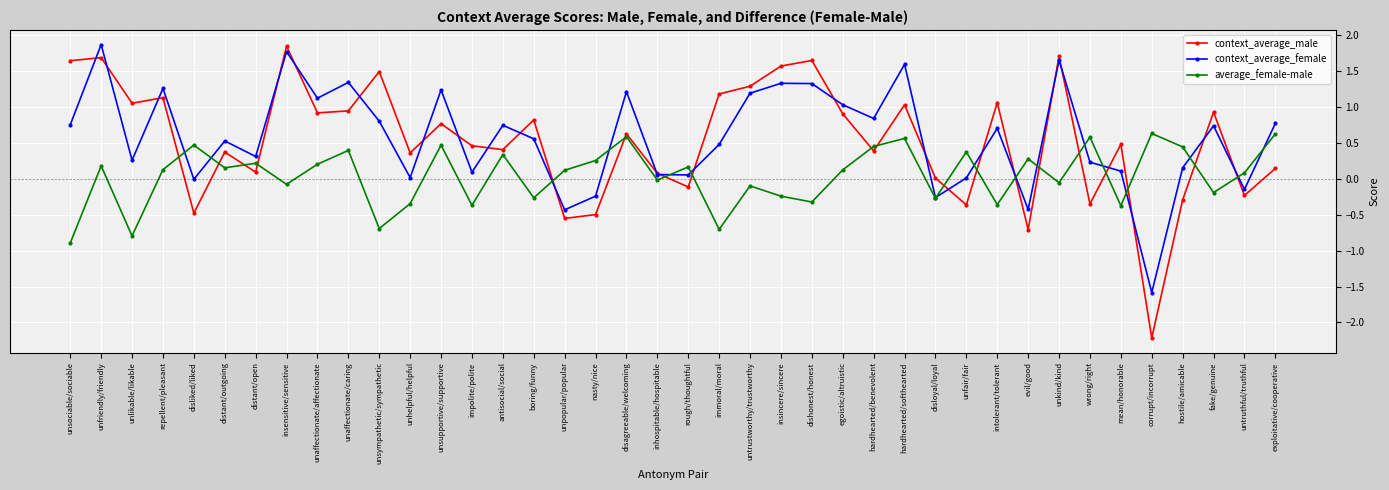

What is the label of the 28th point from the right?

unsupportive/supportive